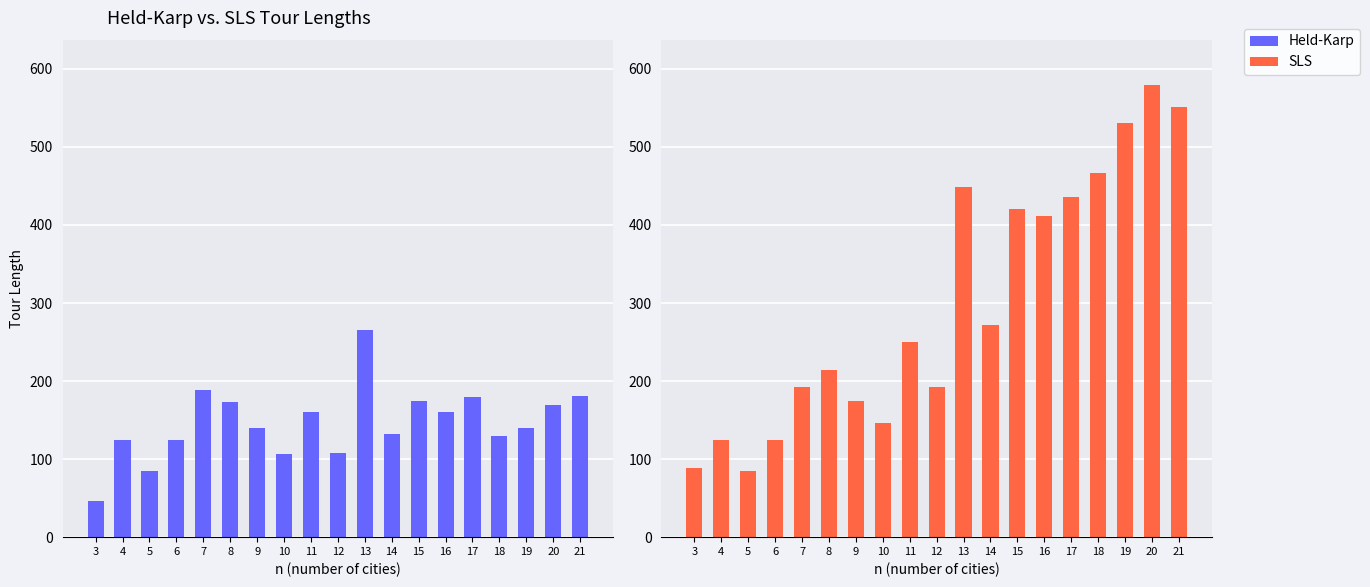

At which label does Held-Karp reach its minimum?

3